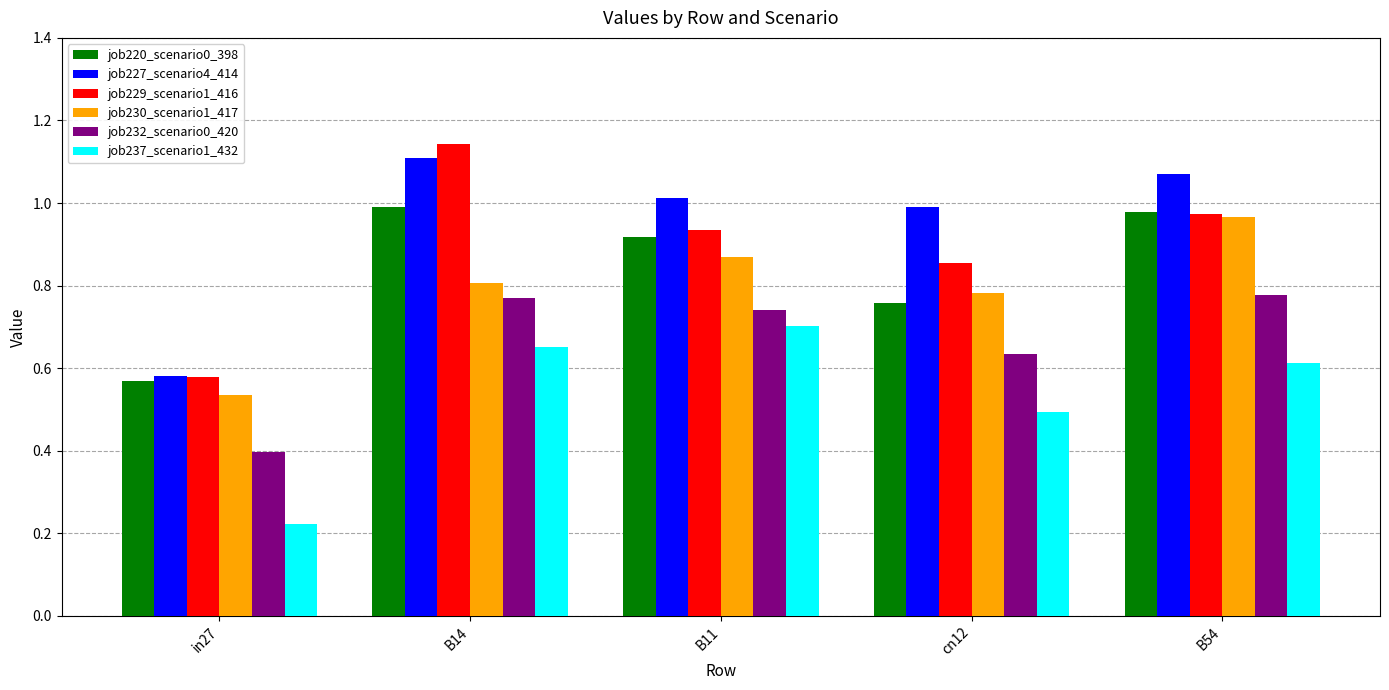

Count the number of data series in this chart.

6